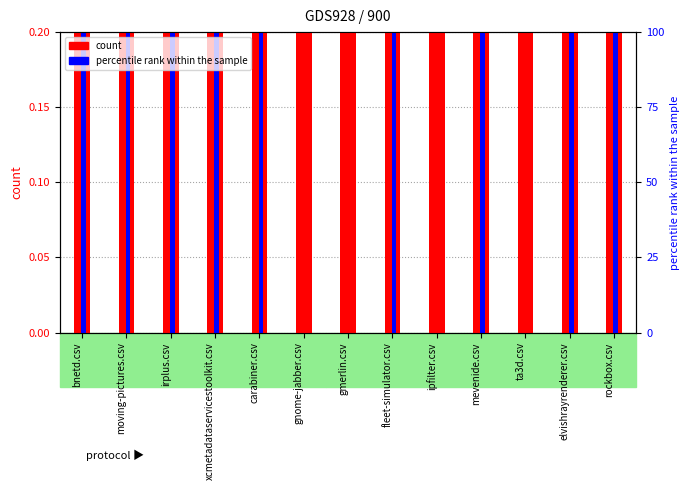

What is the highest value of the moving-pictures.csv series?

0.9